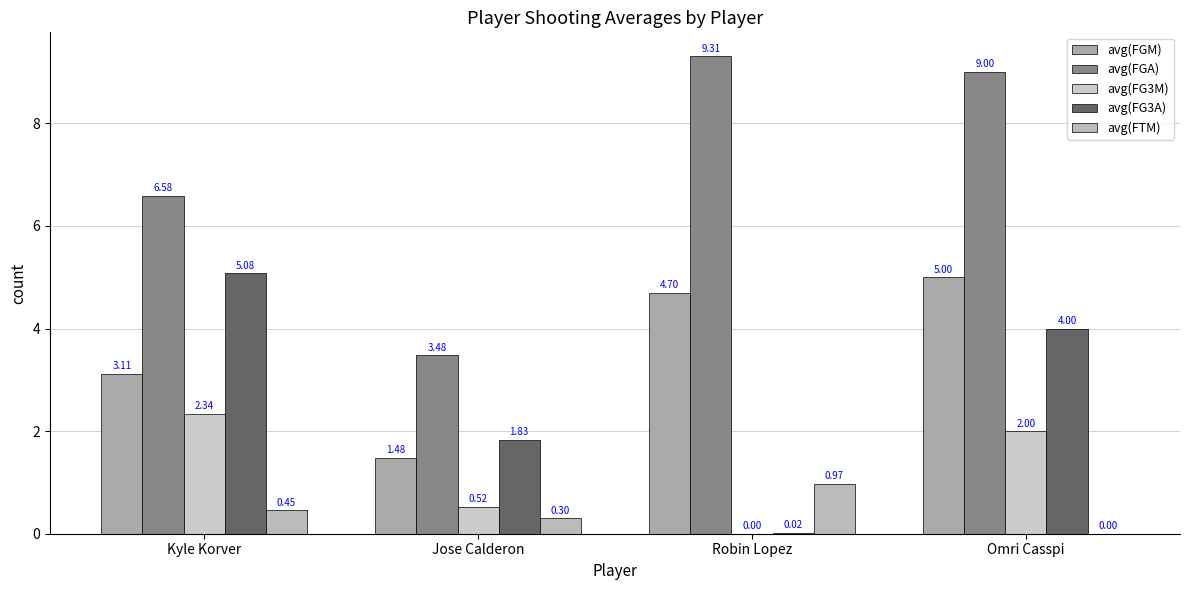

Reading left to right, list all the values displayed in this chart.

avg(FGM): 3.1	1.5	4.7	5.0
avg(FGA): 6.6	3.5	9.3	9.0
avg(FG3M): 2.3	0.5	0.0	2.0
avg(FG3A): 5.1	1.8	0.0	4.0
avg(FTM): 0.5	0.3	1.0	0.0